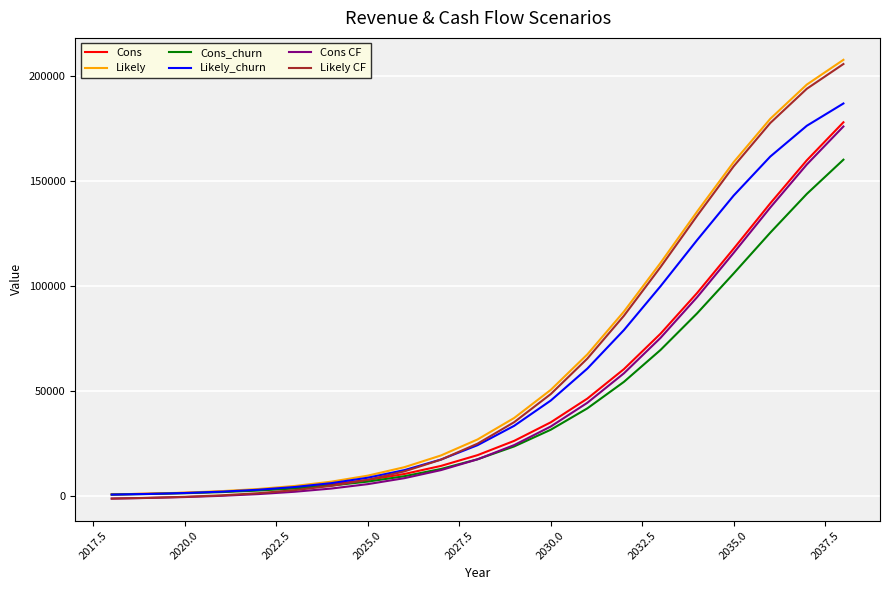

What is the highest value of the Likely CF series?

205919.7